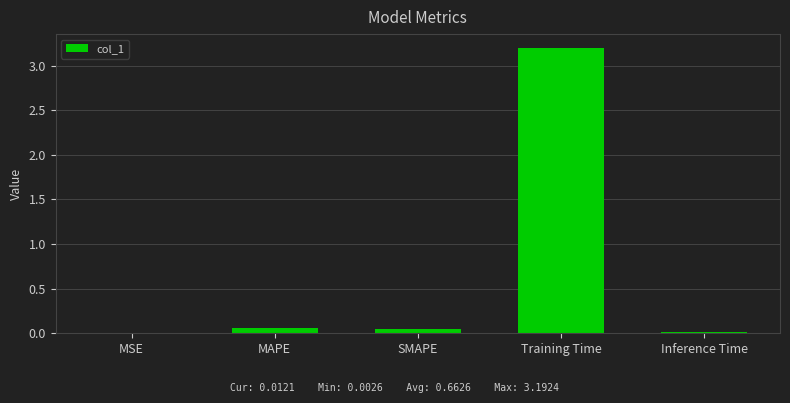

The chart shows a value of 0.0 at MSE. True or false?

True